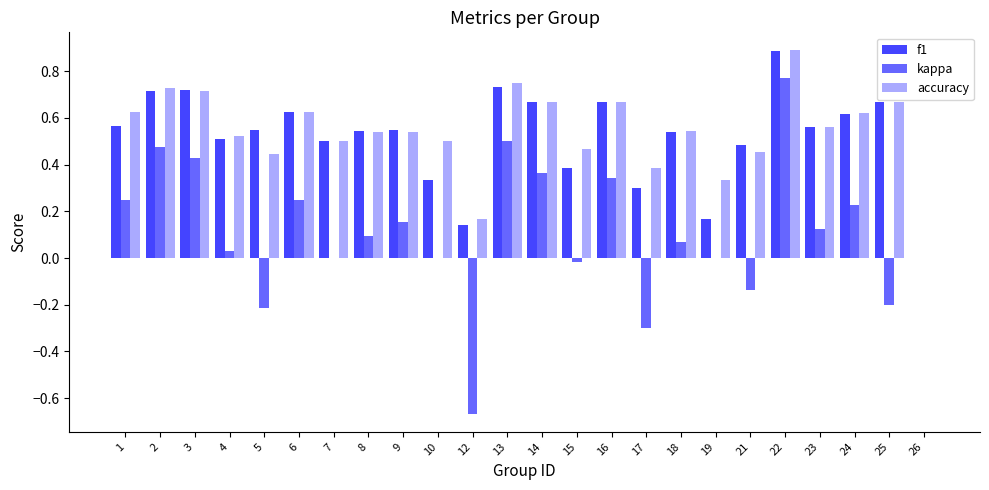

The value of kappa at 17 is -0.3. True or false?

True